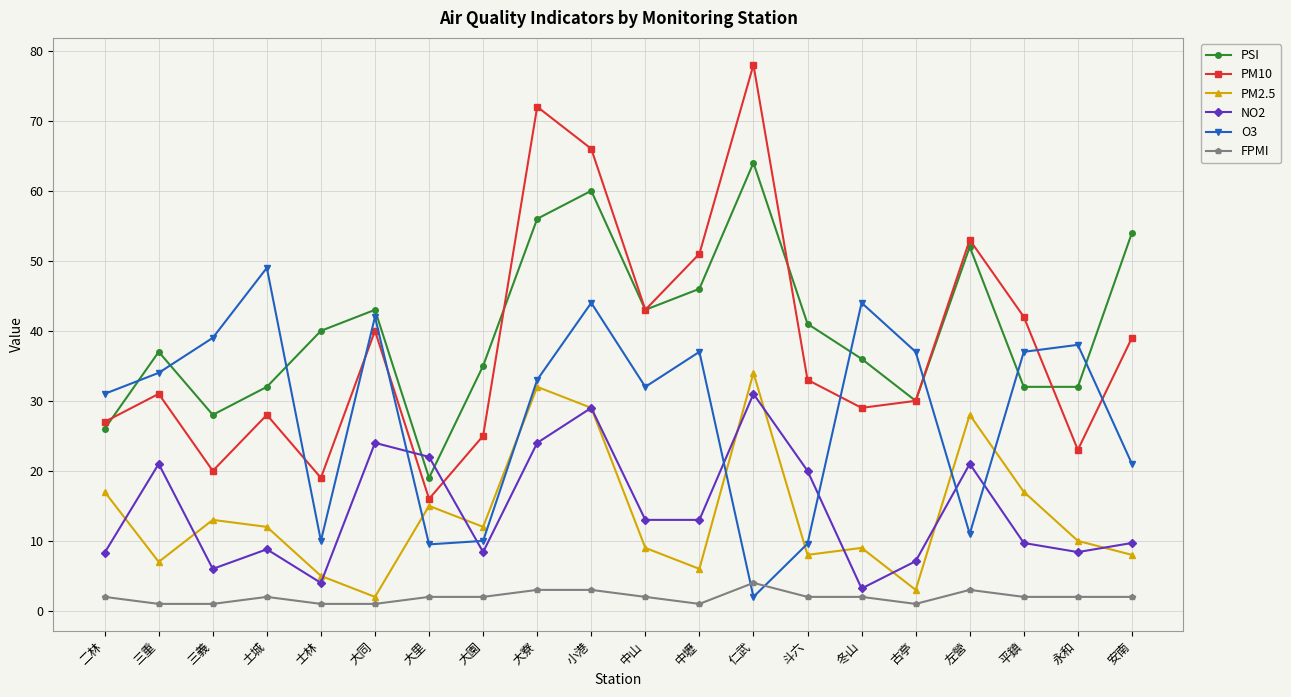

True or false: PM2.5 has a value of 5.2 at 平鎮.

False